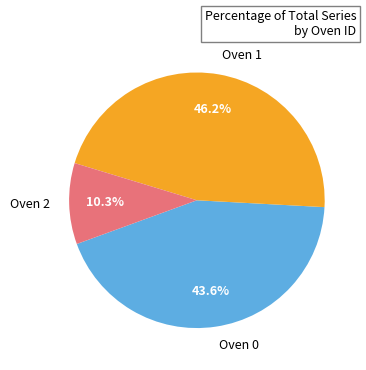

Does Oven 1 represent more than half of the total?

No